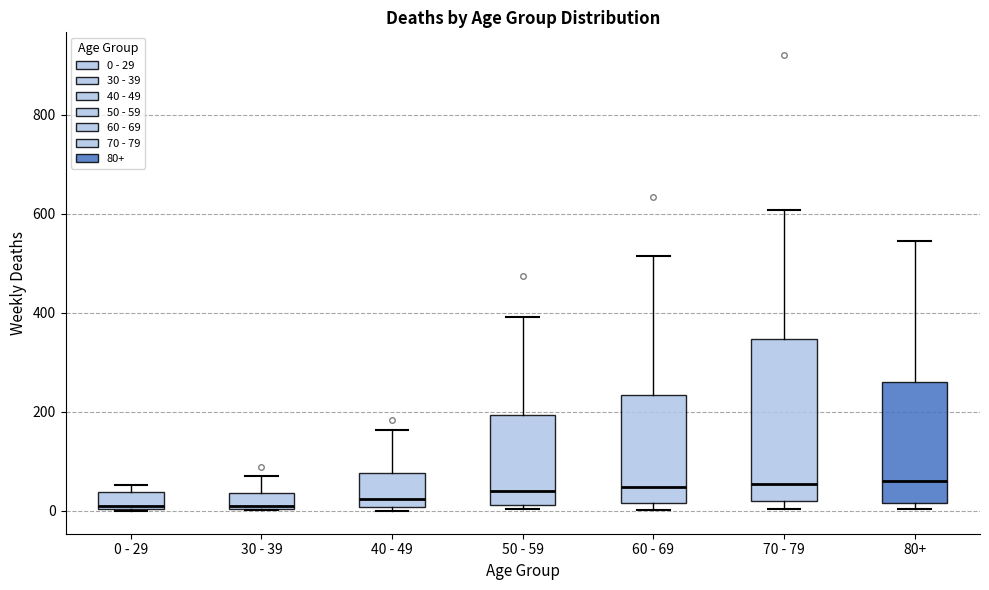

Where does the upper whisker of the box for 70 - 79 end on the y-axis? The values are not printed on the chart, so give them approximately, as read against the axis.

600